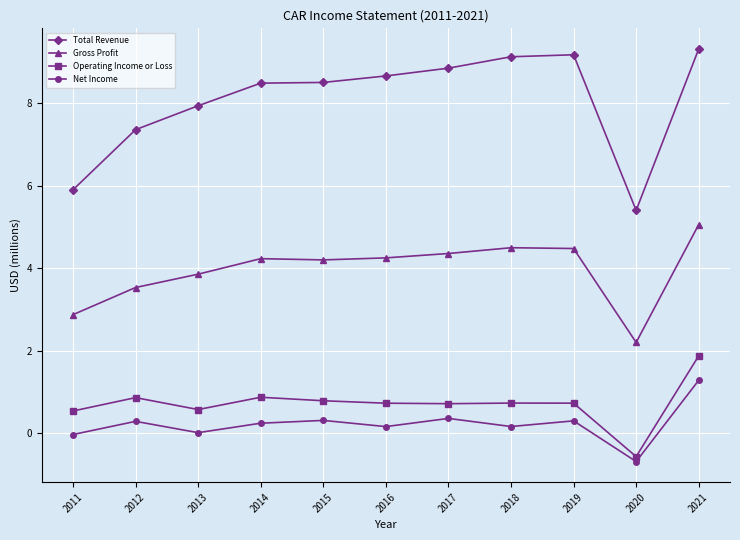

Read the Operating Income or Loss value at 2019.

0.7